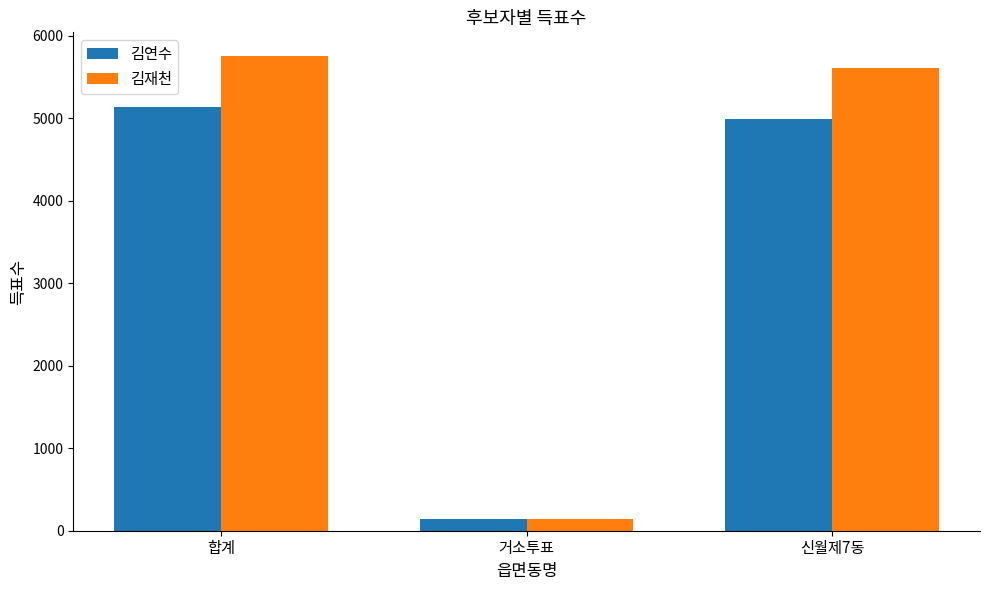

Reading left to right, extract all data points from this chart.

김연수: 합계=5133	거소투표=137	신월제7동=4996
김재천: 합계=5755	거소투표=146	신월제7동=5609